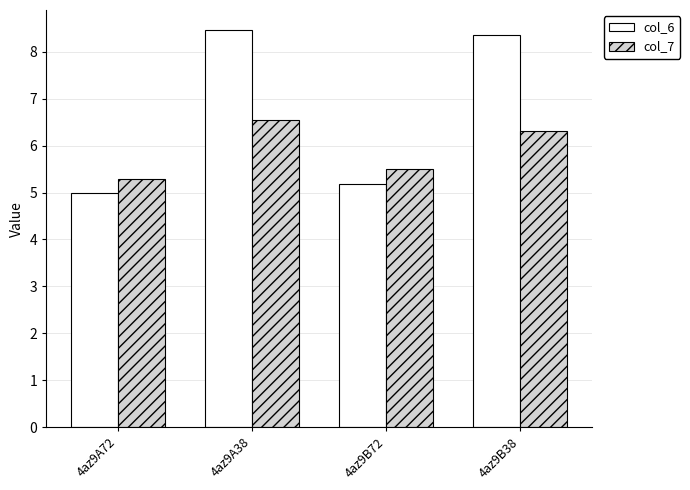

What is the sum of all col_7 values?

23.7